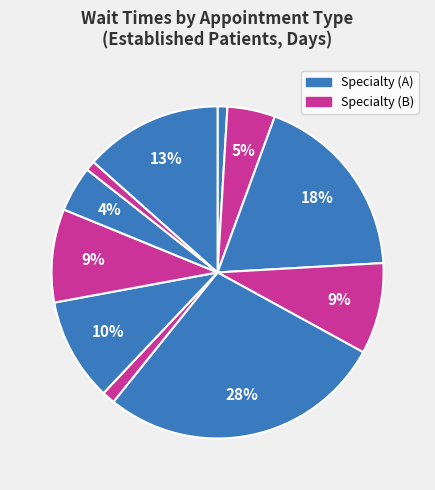

Count the number of slices in the pie.

11